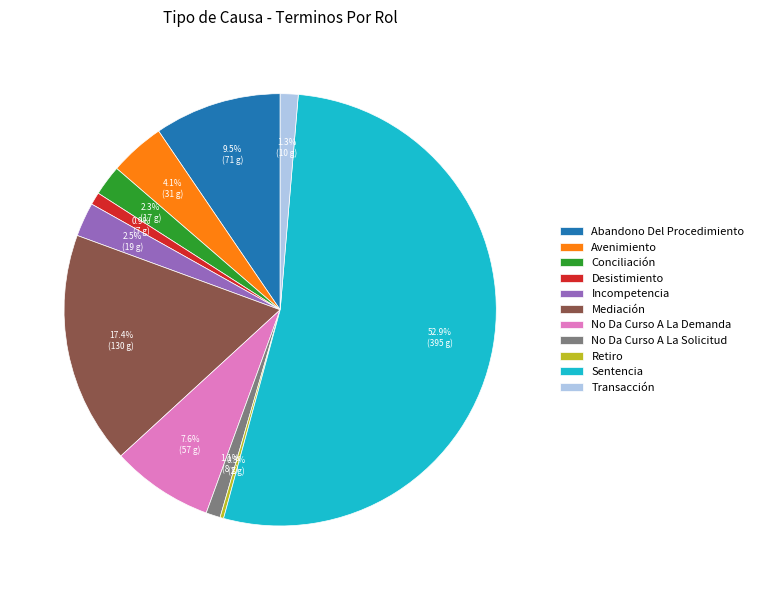

To the nearest percent, what is the average slice percentage?

9%